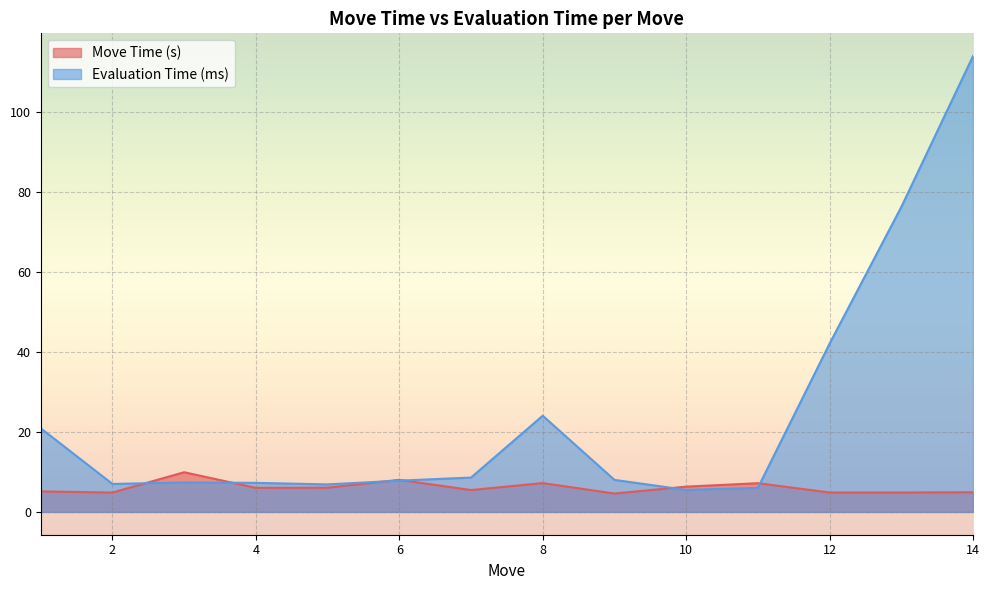

Reading right to left, extract all data points from this chart.

Move Time (s): 4.9	4.9	4.9	7.2	6.3	4.6	7.2	5.5	8.0	6.1	6.0	9.9	4.8	5.1
Evaluation Time (ms): 114.0	76.2	42.1	6.0	5.5	8.0	24.1	8.6	7.8	6.9	7.3	7.4	7.0	20.9